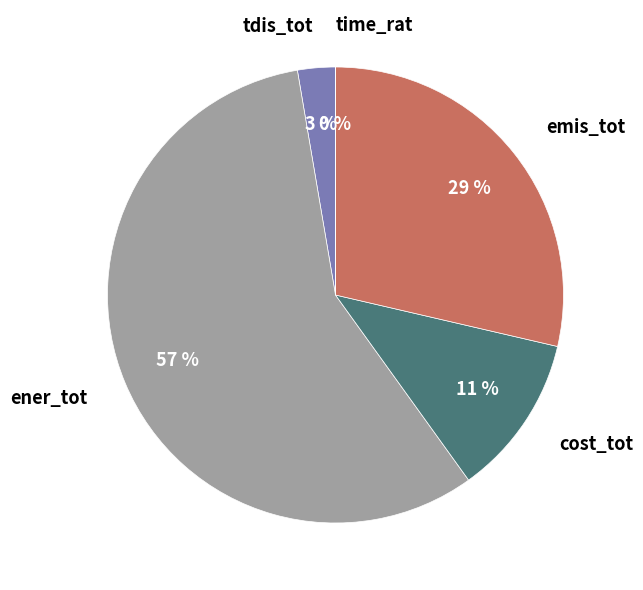

Is cost_tot the majority of the pie?

No